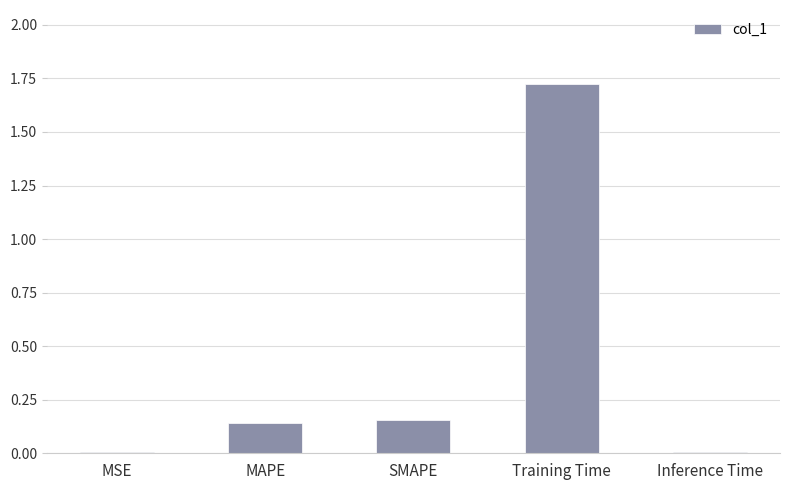

What is the sum of all values?

2.0